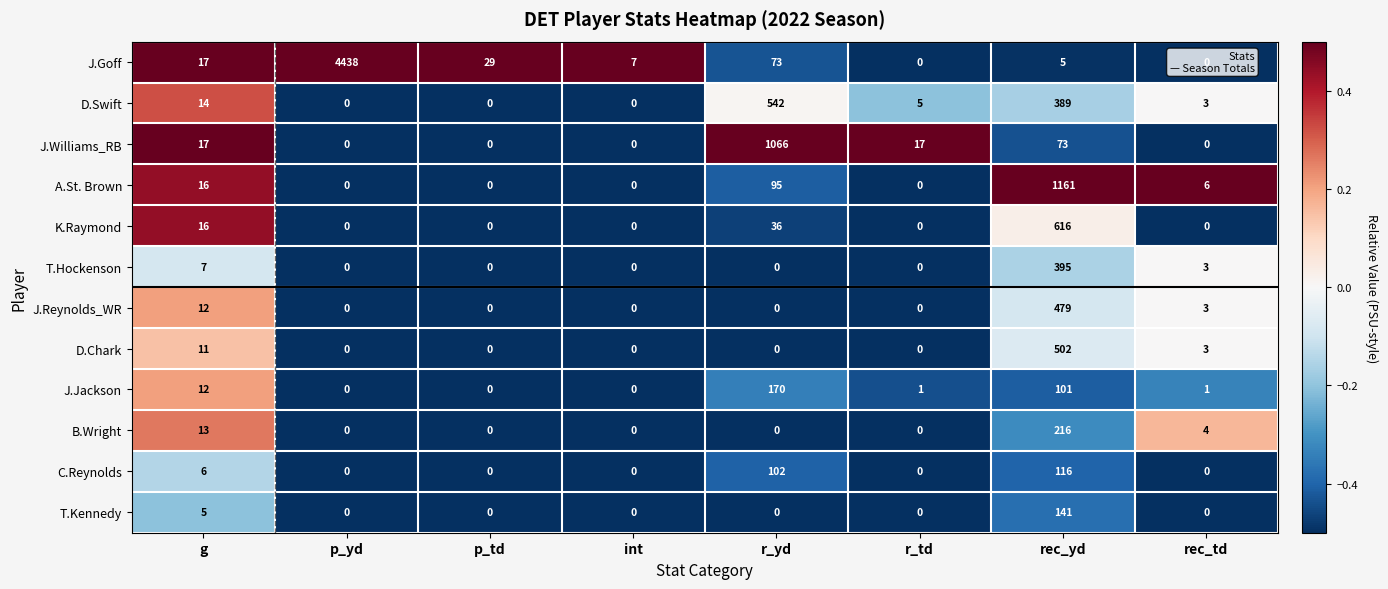

At which category is the sum across all series the highest?

p_yd